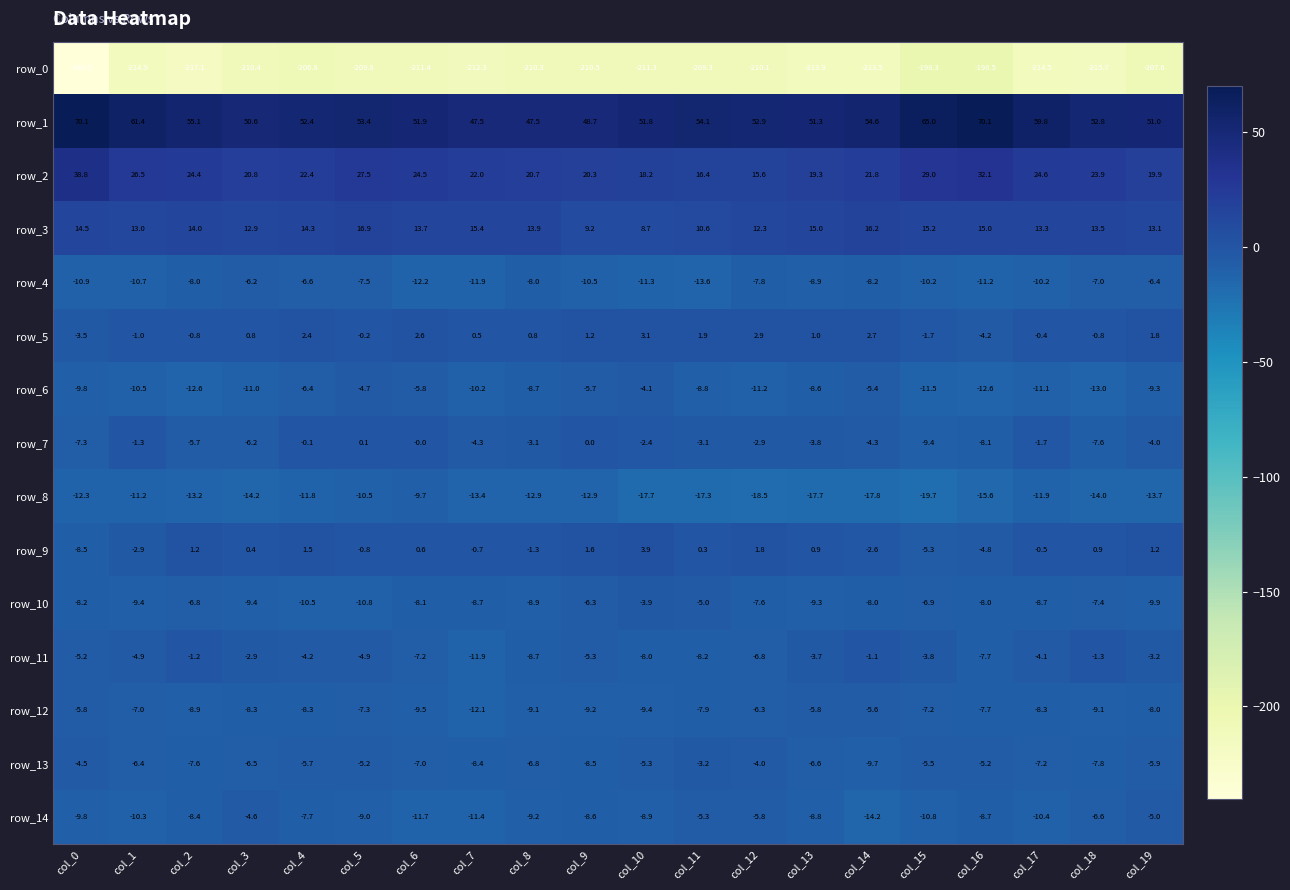

What is the approximate value of row_4 at col_12?

-7.8